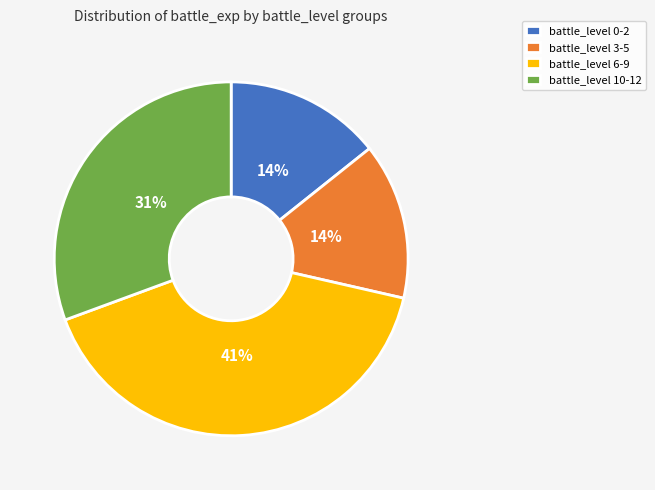

To the nearest percent, what is the difference between the battle_level 10-12 and battle_level 6-9 slice percentages?

10%